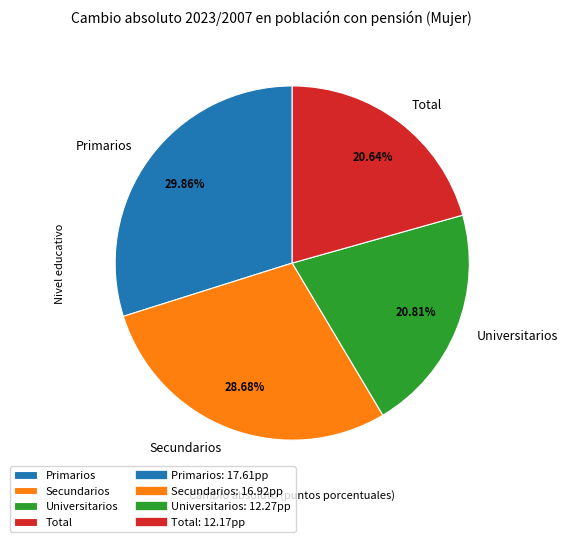

Is it true that Total is 21% of the pie?

True